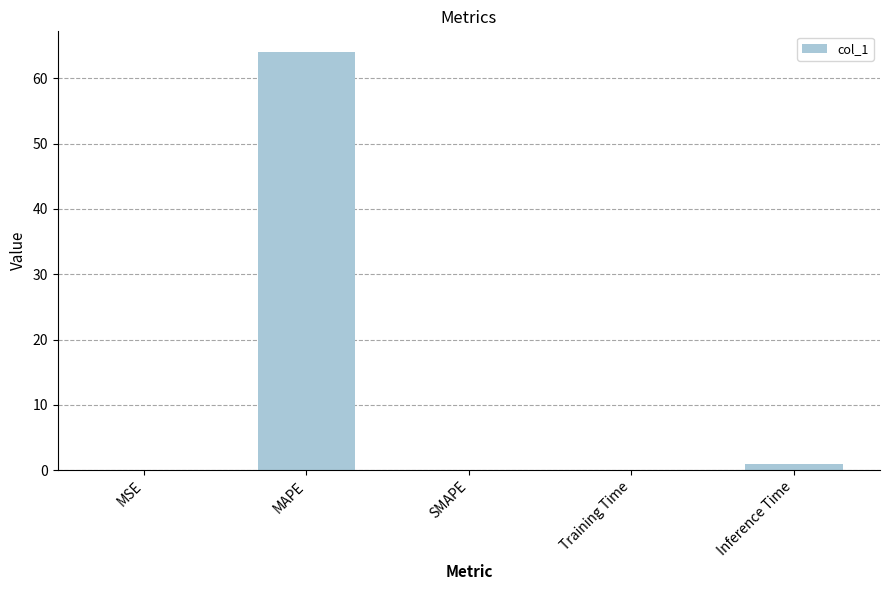

True or false: the data shows 0.1 at MSE.

True